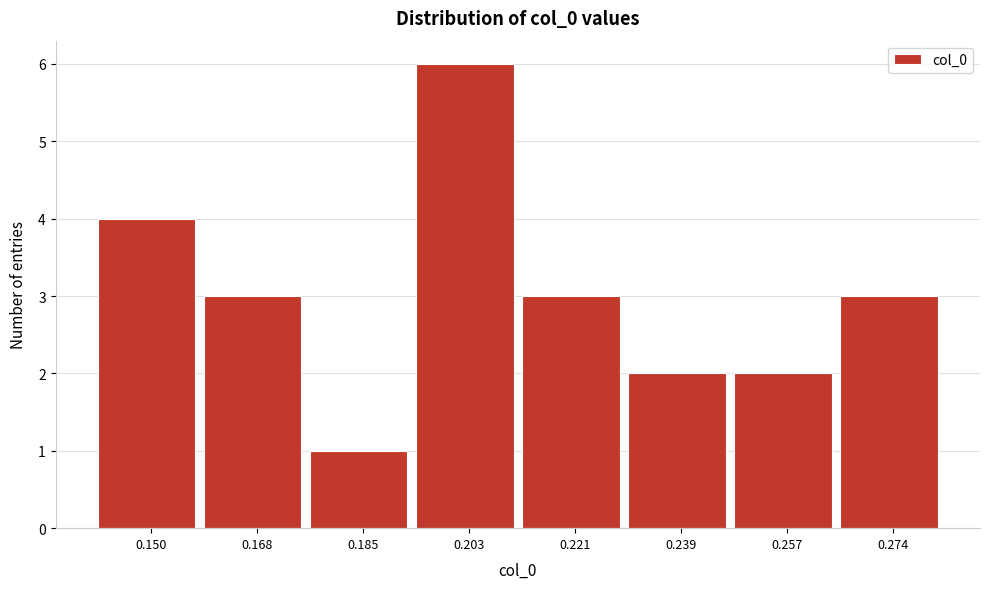

Reading left to right, what are all the values shown in this chart?

0.150=4	0.168=3	0.185=1	0.203=6	0.221=3	0.239=2	0.257=2	0.274=3